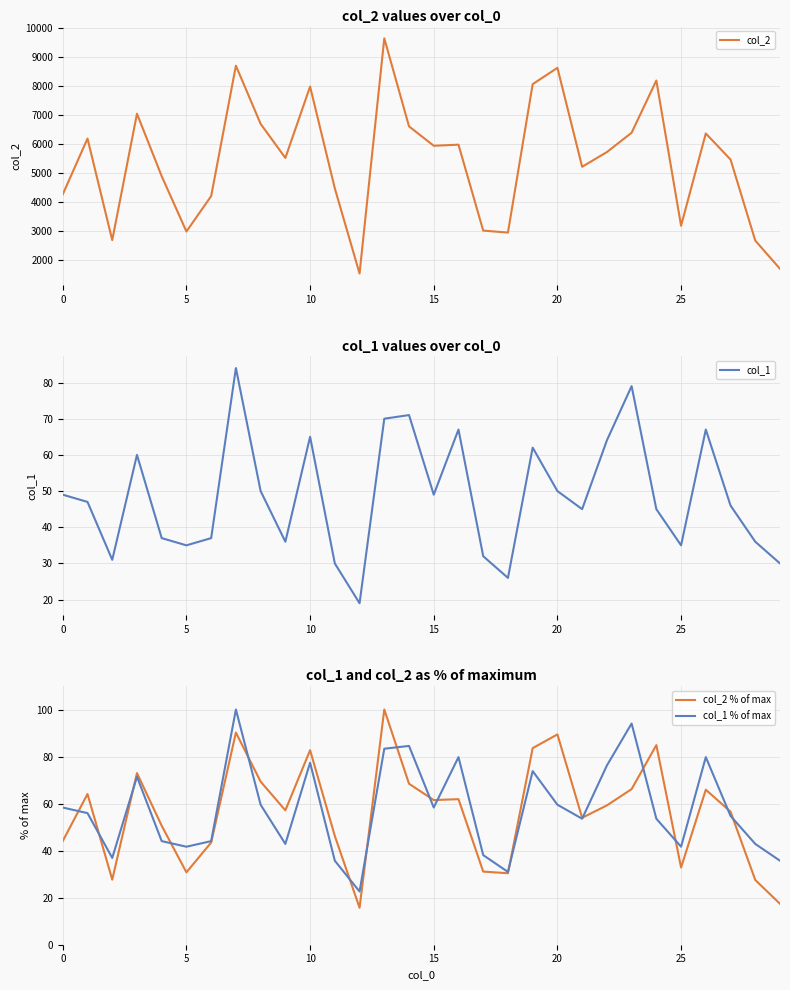

What is the lowest value of the col_2 % of max series?

15.7